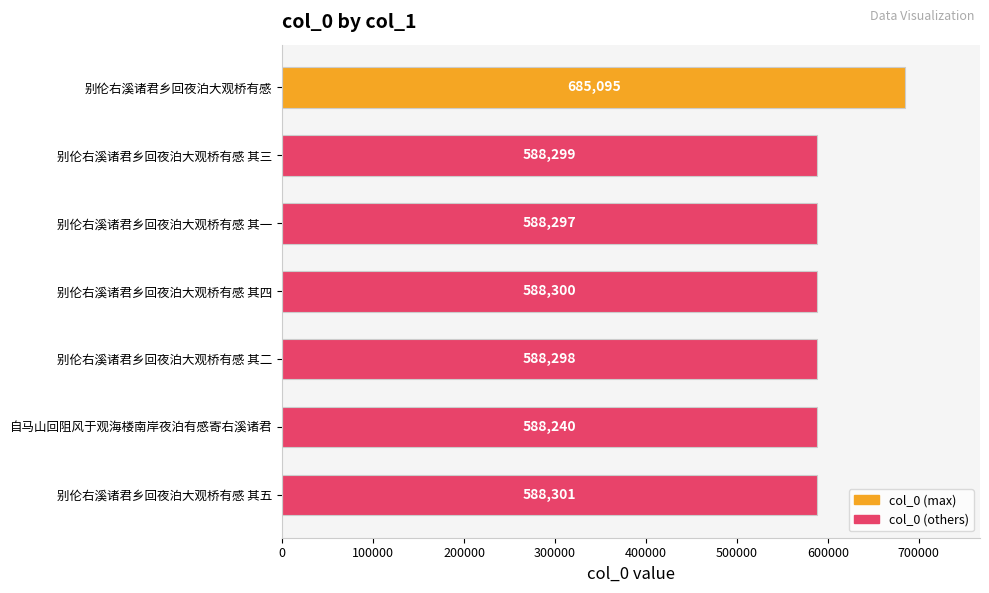

Rank the categories by value from lowest to highest.

自马山回阻风于观海楼南岸夜泊有感寄右溪诸君, 别伦右溪诸君乡回夜泊大观桥有感 其一, 别伦右溪诸君乡回夜泊大观桥有感 其二, 别伦右溪诸君乡回夜泊大观桥有感 其三, 别伦右溪诸君乡回夜泊大观桥有感 其四, 别伦右溪诸君乡回夜泊大观桥有感 其五, 别伦右溪诸君乡回夜泊大观桥有感